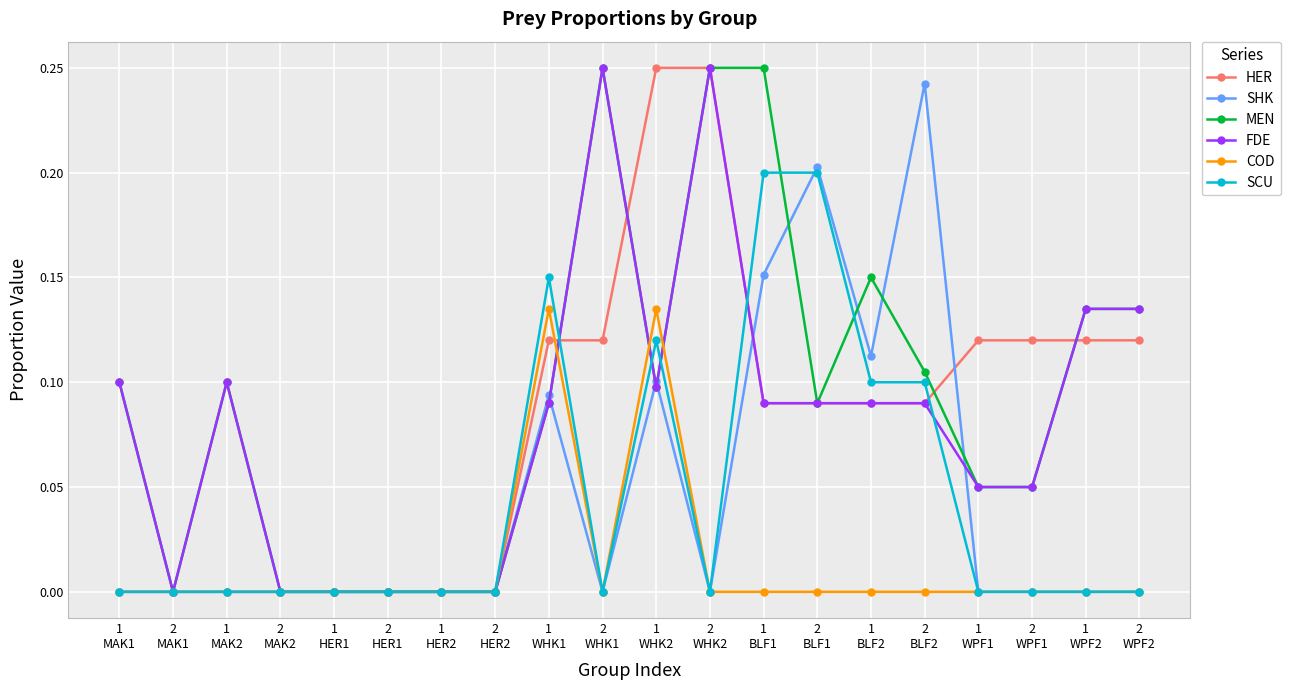

Which series has the largest total across all categories?

MEN